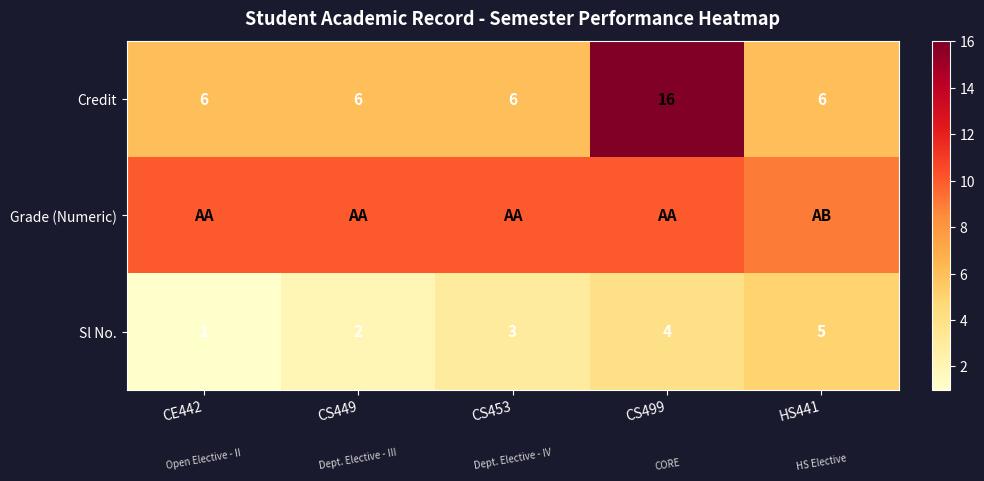

How many Sl No. values are between 2 and 4?

3